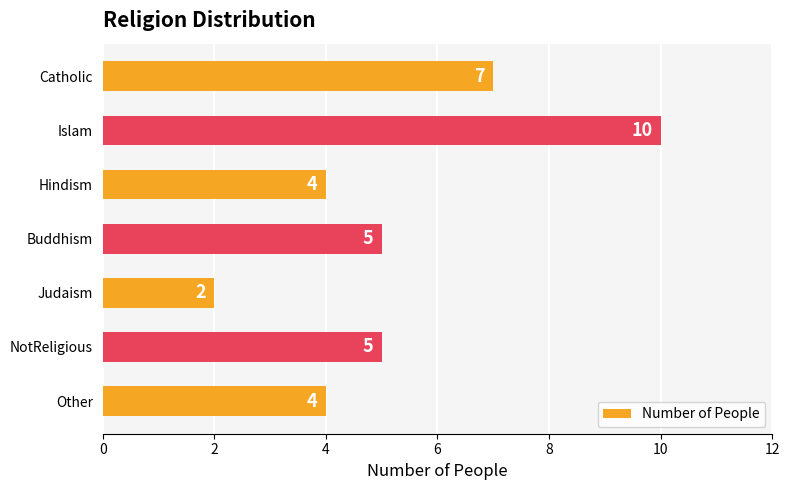

What is the value of the 2nd bar from the top?

10